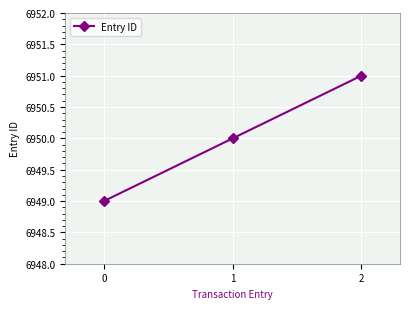

Which category has the highest value across all series?

2